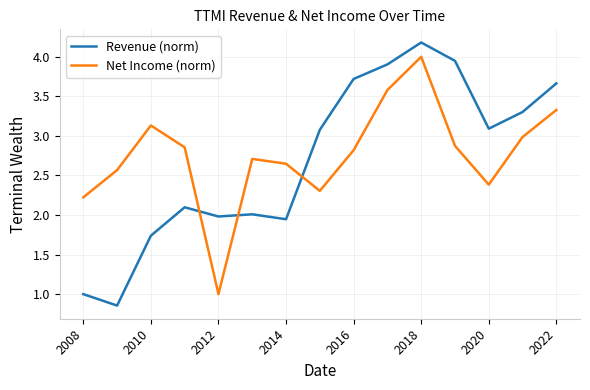

Does the chart have visible grid lines?

Yes